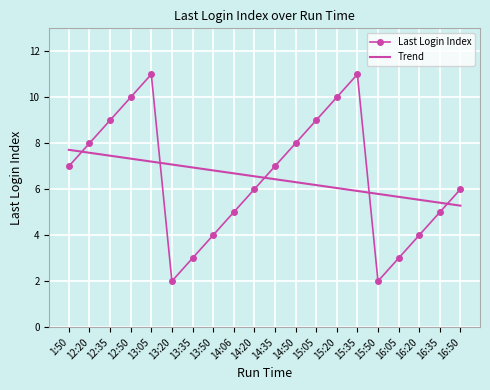

Which series has the widest spread of values?

Last Login Index